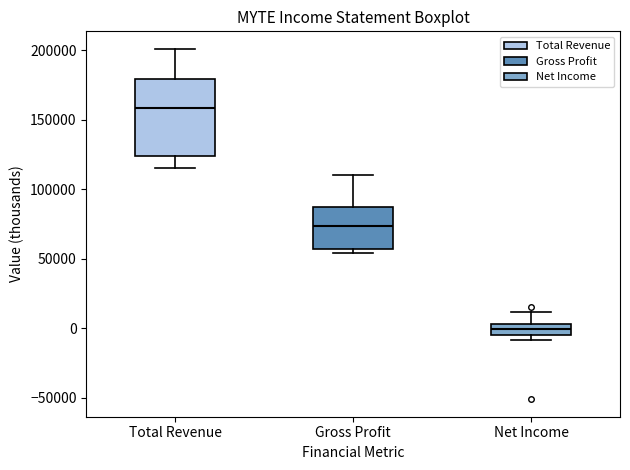

Reading left to right, read every box against the y-axis: the position of its median line, the range the box covers, and the ends of its whiskers. The values are not printed on the chart, so give them approximately, as read against the axis.

Total Revenue: median 160000, box 125000 to 180000, whiskers 115000 to 200000
Gross Profit: median 75000, box 55000 to 90000, whiskers 55000 (just below the box's lower edge) to 110000
Net Income: median 0, box -5000 to 5000, whiskers -10000 to 10000